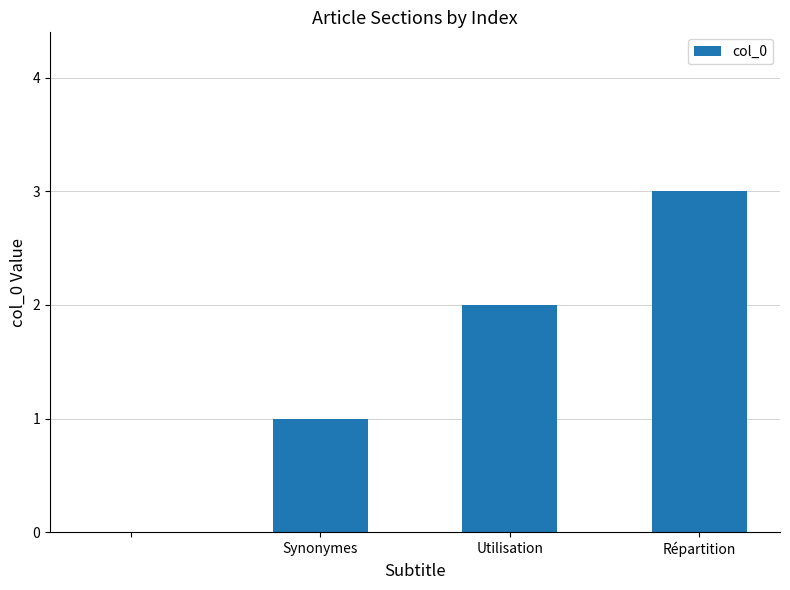

What is the maximum value shown in the chart?

3